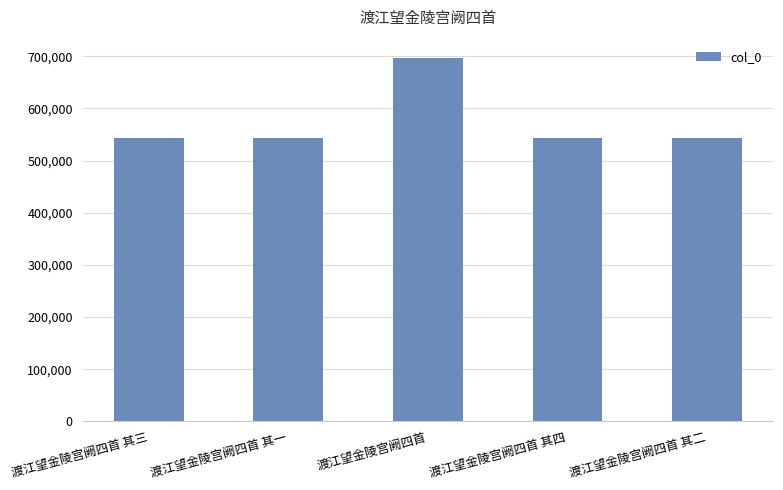

What is the maximum value shown in the chart?

696982